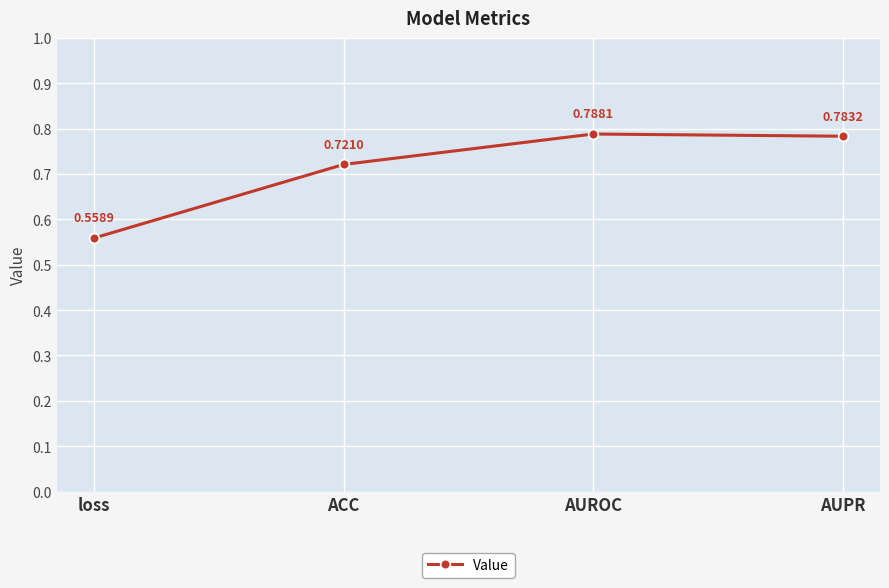

Where is the first local maximum?

AUROC